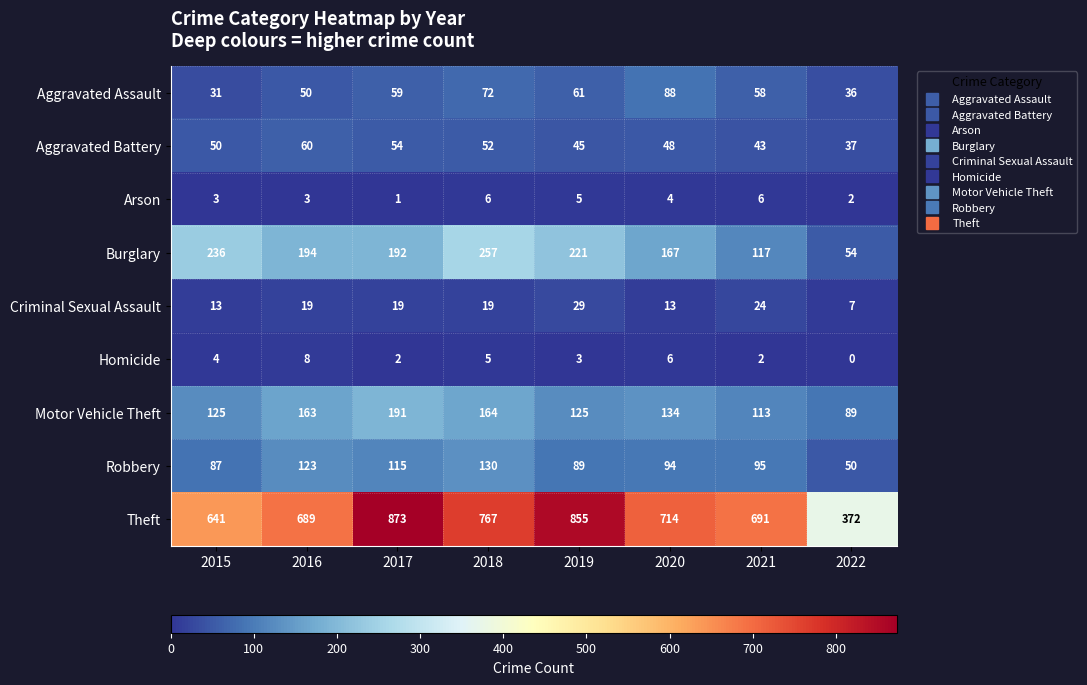

The value of Aggravated Assault at 2021 is 58. True or false?

True